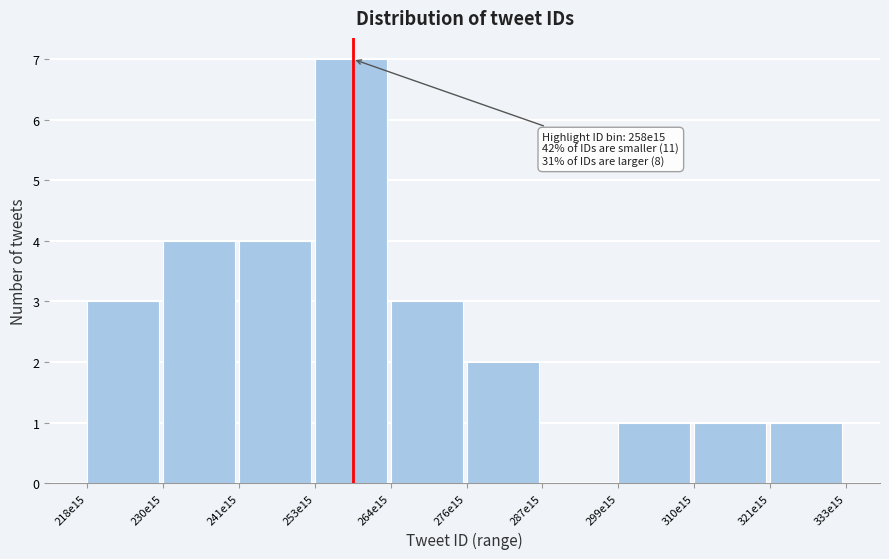

Reading right to left, transcribe all the data shown in this chart.

321e15=1	310e15=1	299e15=1	287e15=0	276e15=2	264e15=3	253e15=7	241e15=4	230e15=4	218e15=3